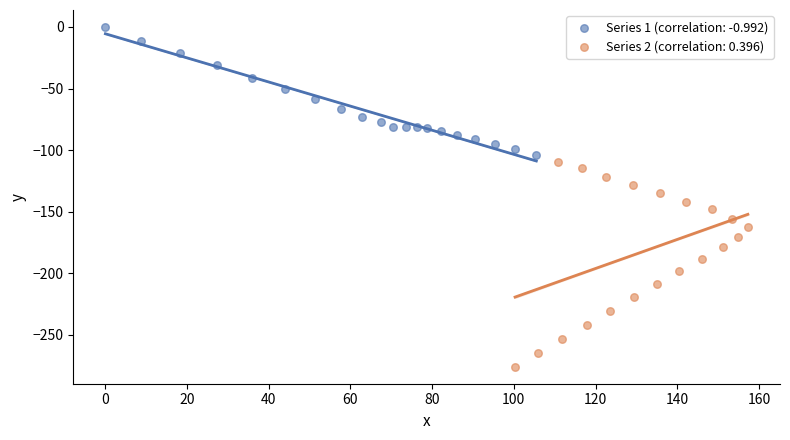

Which series has the widest spread of Y values?

Series 2 (correlation: 0.396)